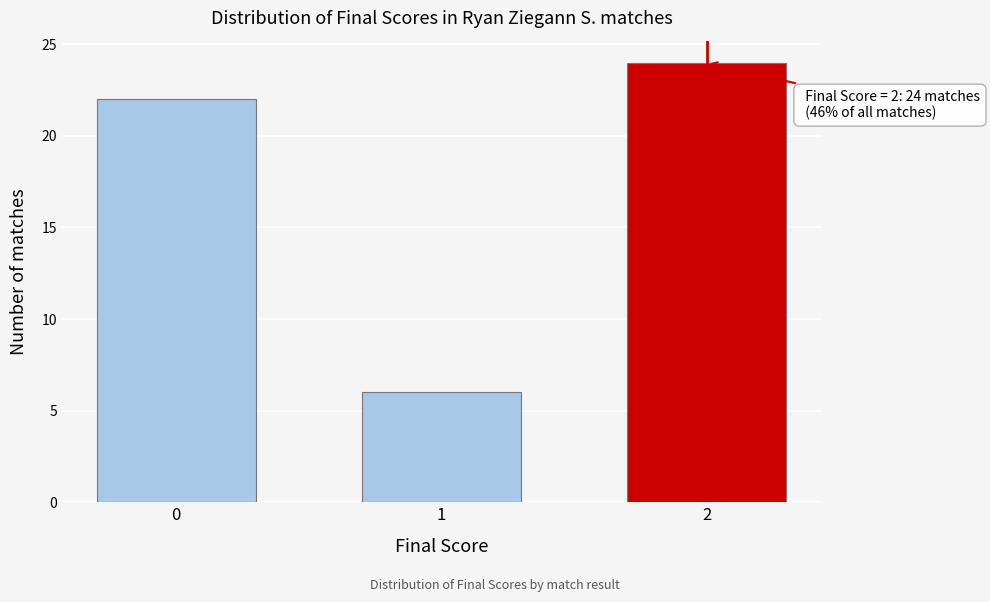

Reading left to right, extract all data points from this chart.

22	6	24